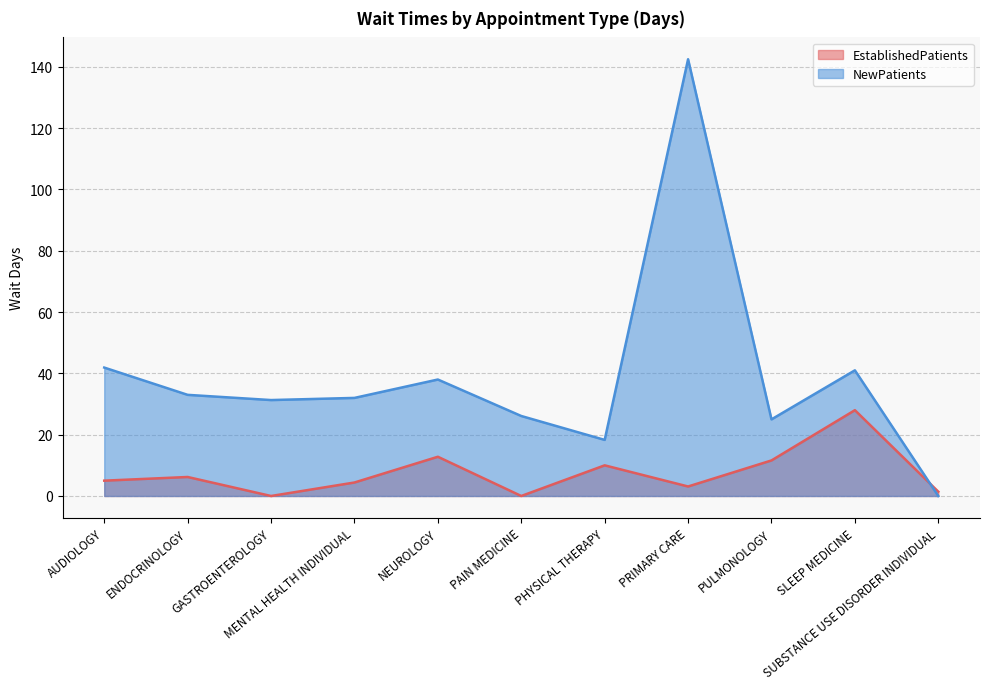

Is the value of EstablishedPatients at AUDIOLOGY greater than the value of NewPatients at ENDOCRINOLOGY?

No